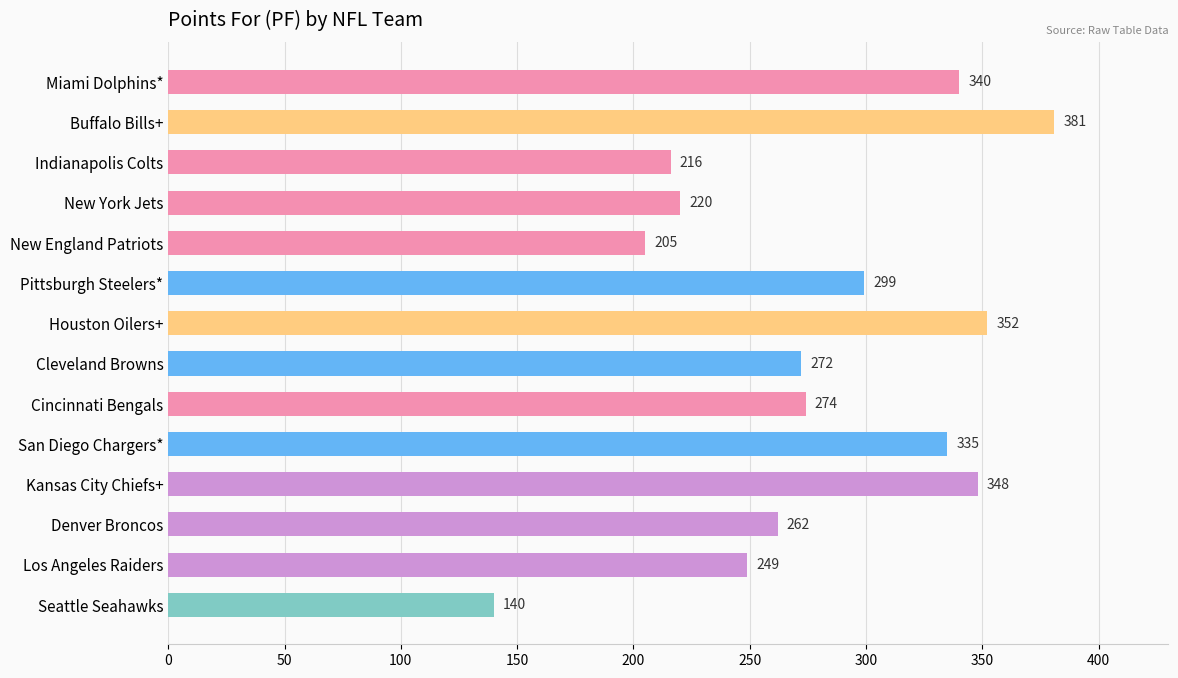

What position from the bottom is Pittsburgh Steelers*?

9